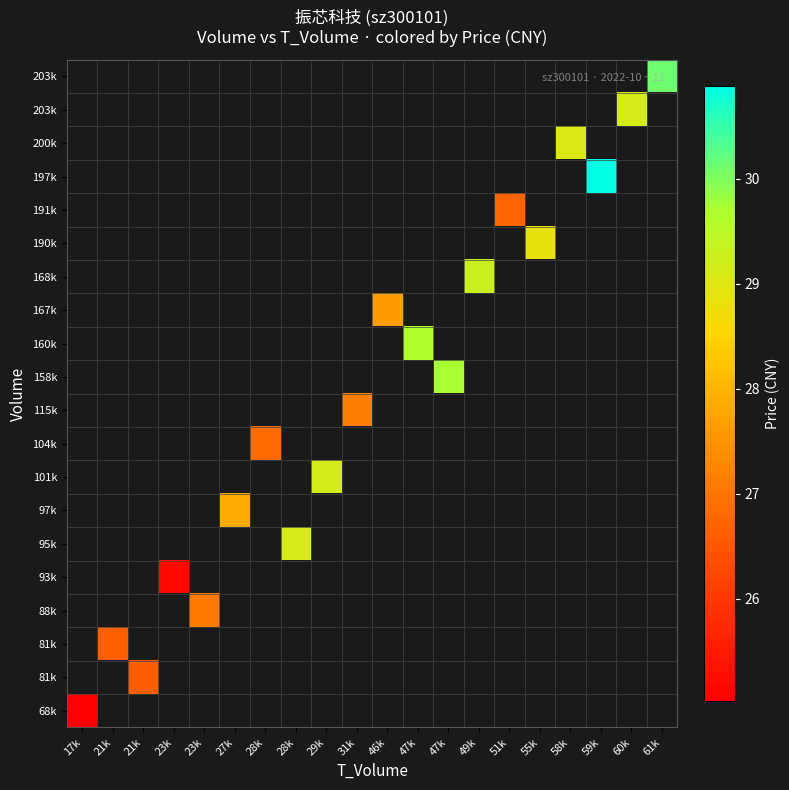

Which label corresponds to the smallest value in the chart?

17k